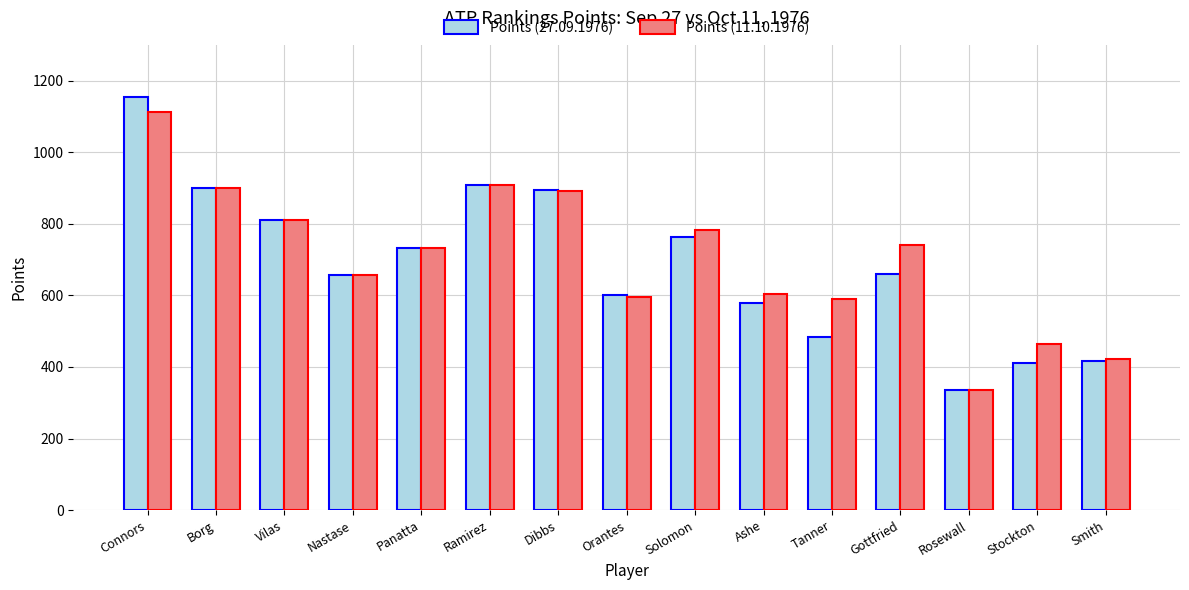

Is the value of Points (11.10.1976) at Nastase greater than the value of Points (27.09.1976) at Vilas?

No